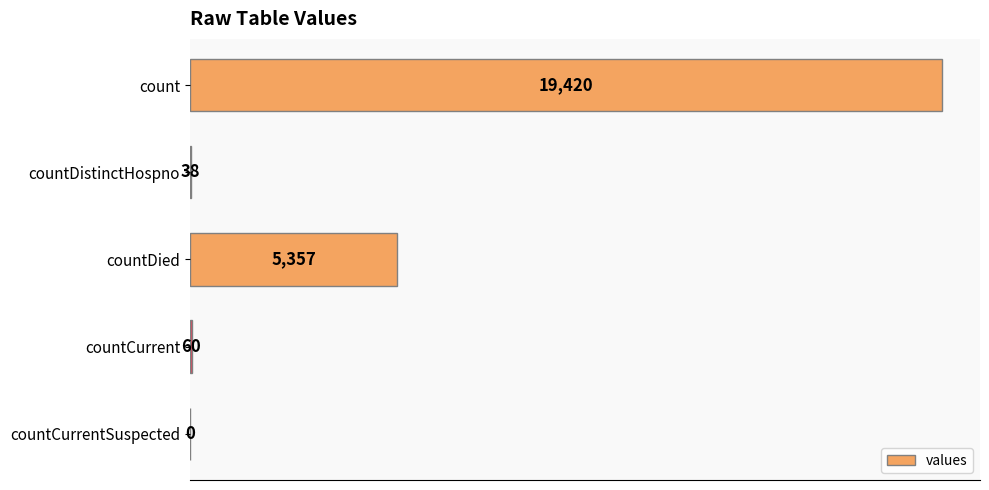

What is the sum of all values?

24875